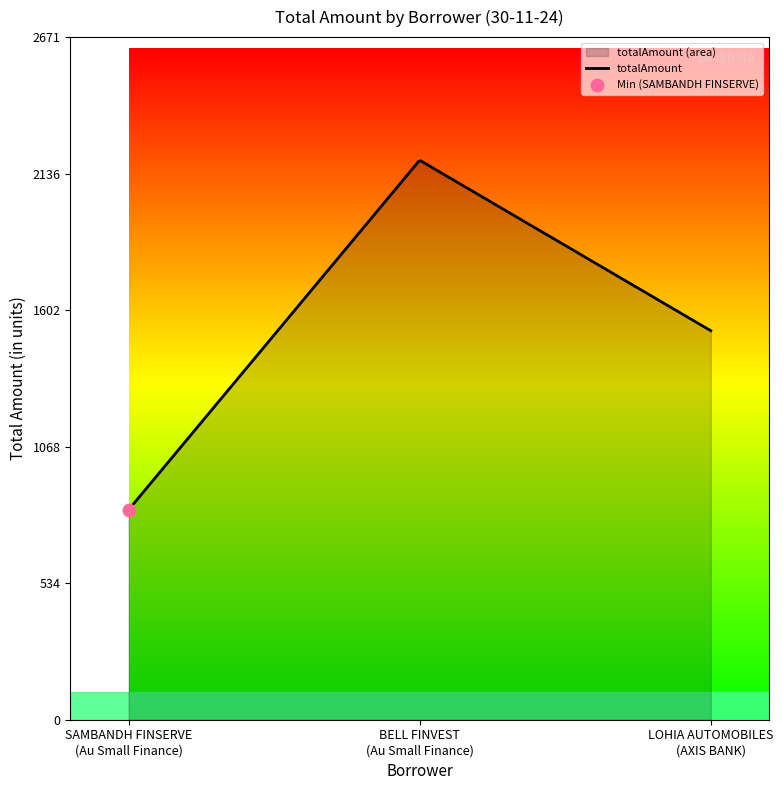

Approximately how many times larger is the value at LOHIA AUTOMOBILES
(AXIS BANK) compared to BELL FINVEST
(Au Small Finance)?

0.7